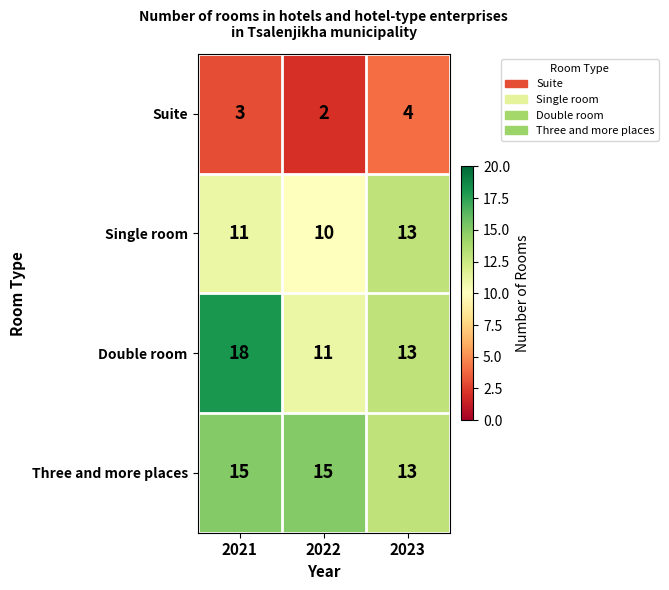

Rank the series at 2022 from lowest to highest value.

Suite, Single room, Double room, Three and more places